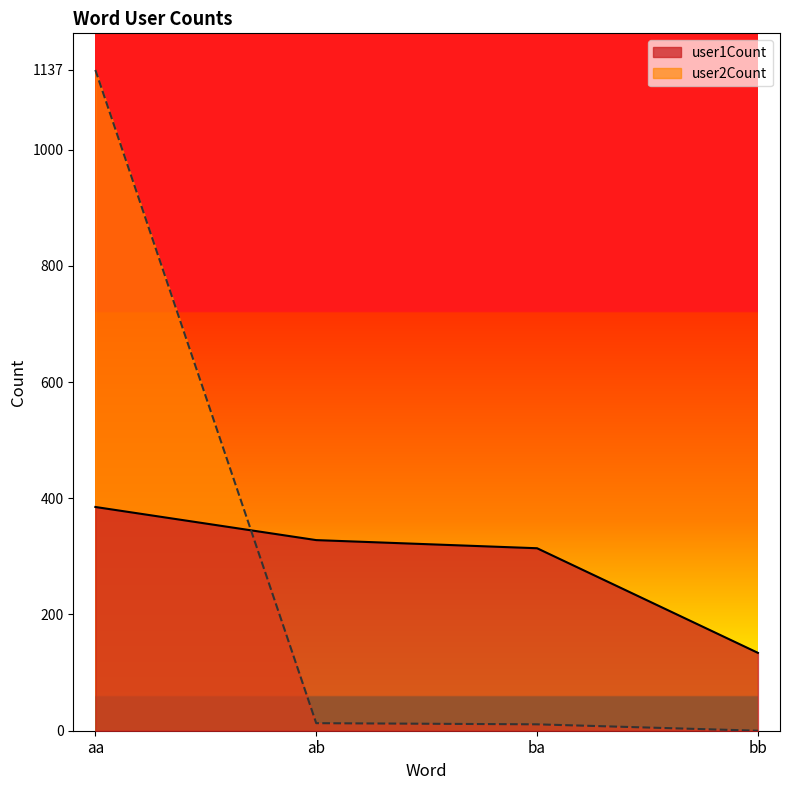

What is the difference between the maximum and second lowest values in the user2Count series?

1126